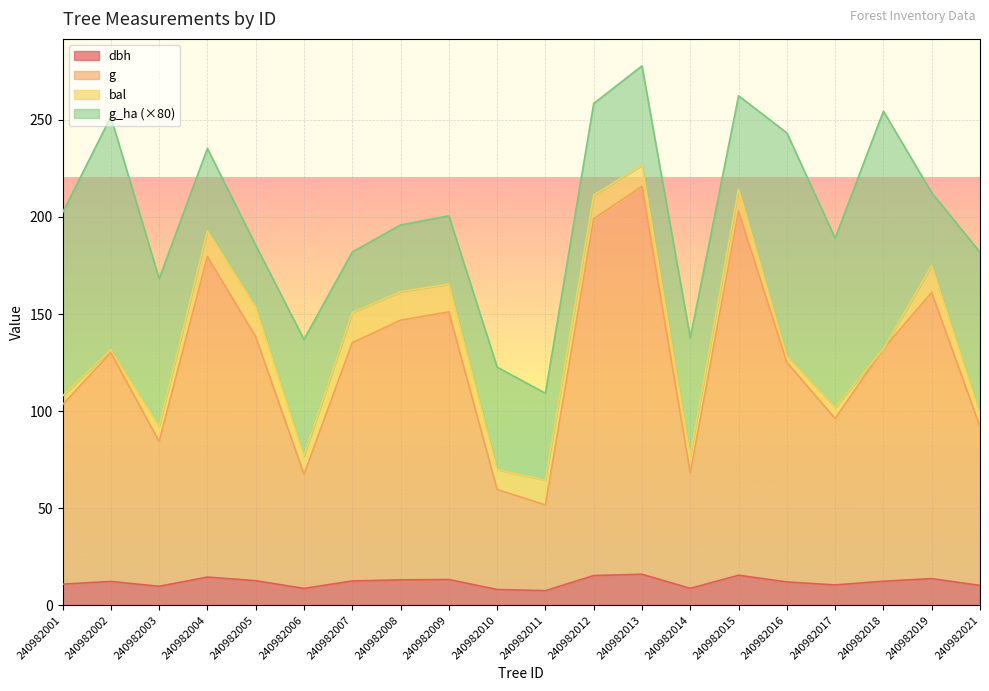

True or false: dbh and g intersect in this chart.

False